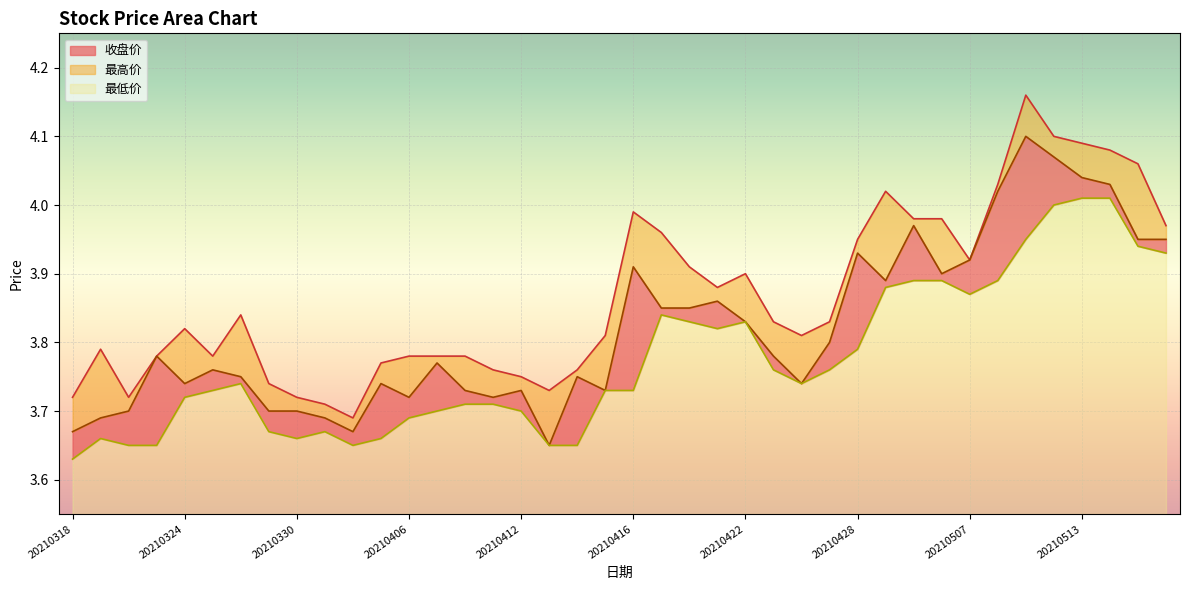

Rank the series by their maximum value, from highest to lowest.

最高价, 收盘价, 最低价